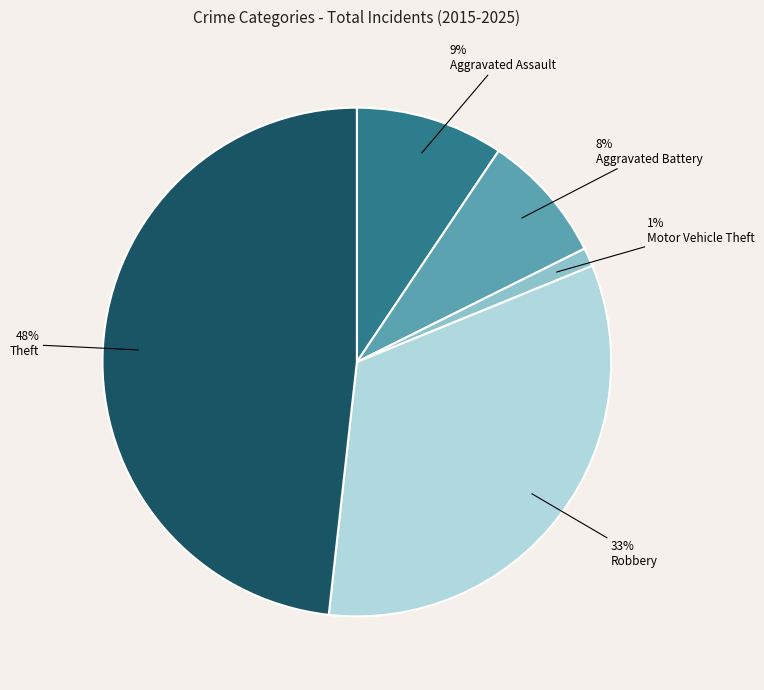

To the nearest percent, what percentage of the pie is Aggravated Assault?

9%